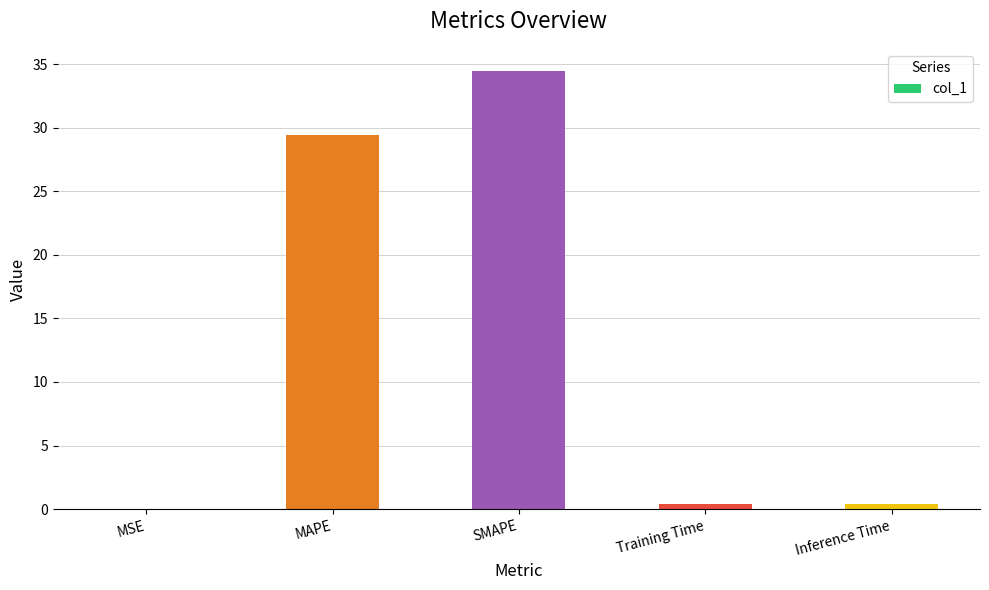

True or false: the data shows 34.5 at SMAPE.

True